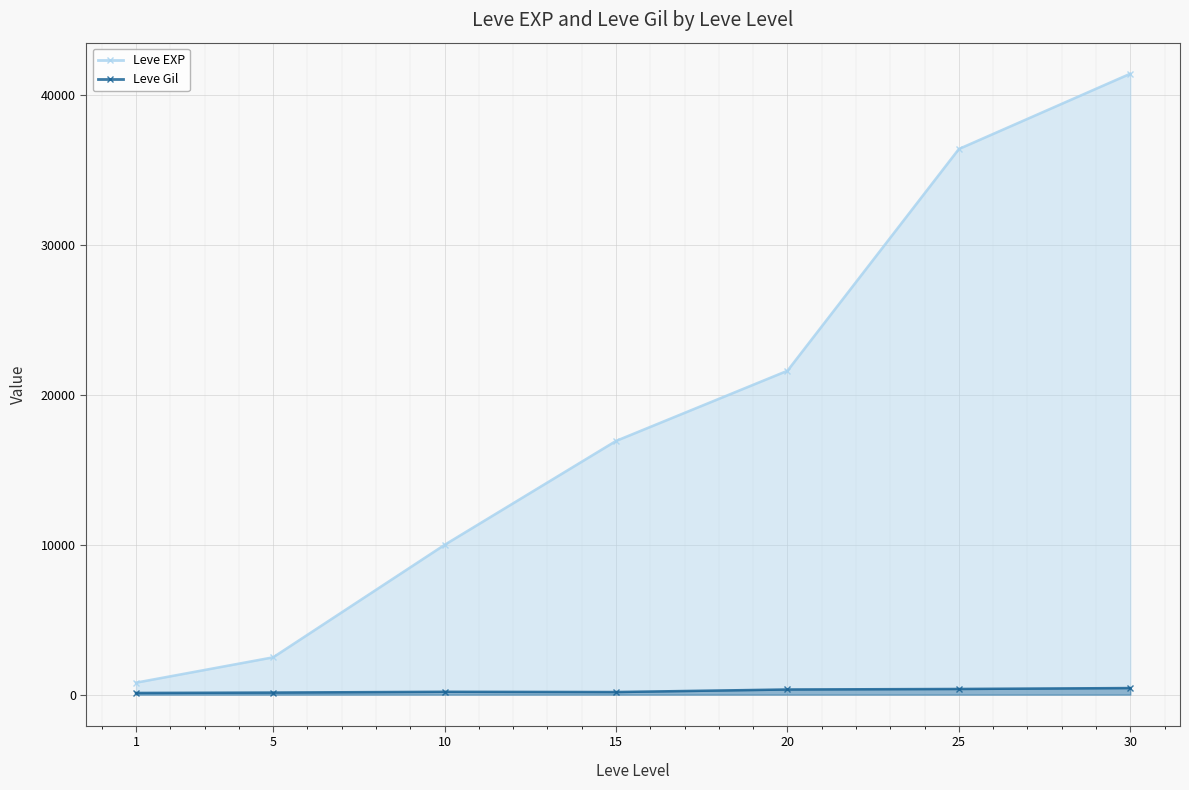

At 1, list the series in order from largest to smallest.

Leve EXP, Leve Gil